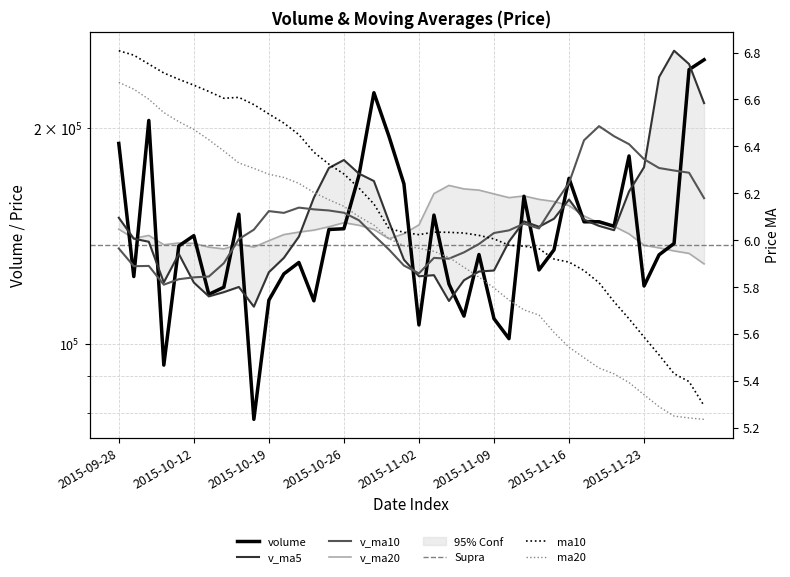

Which series has the widest spread of values?

volume